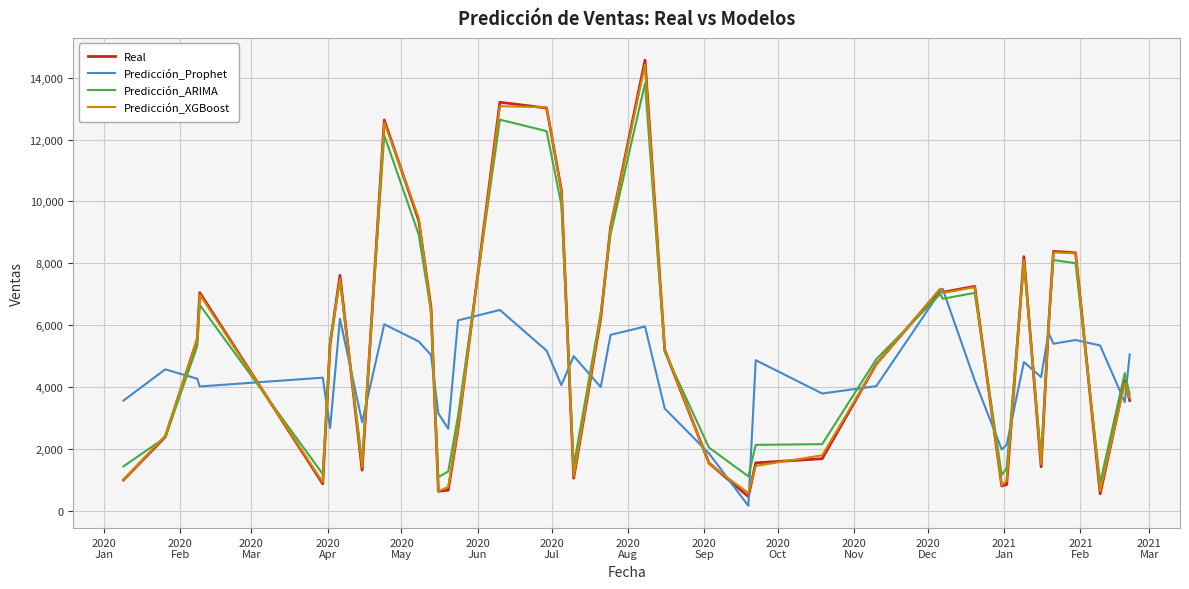

What is the minimum value shown in the chart?

164.9